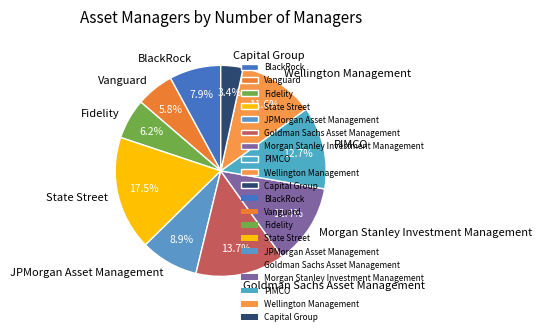

Combined, what portion of the pie is PIMCO and Capital Group?

16.1%